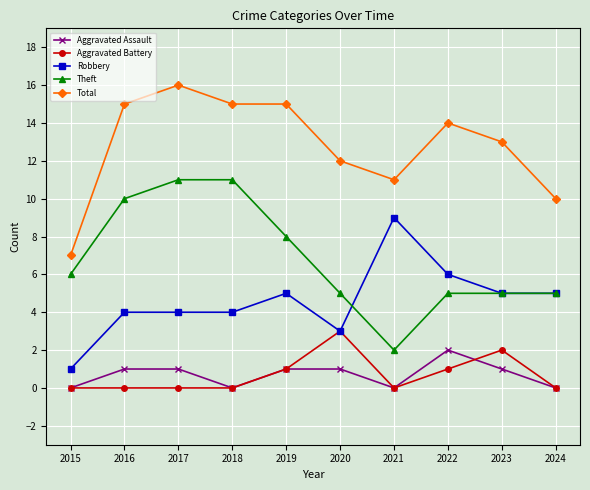

Which series has the largest total across all categories?

Total